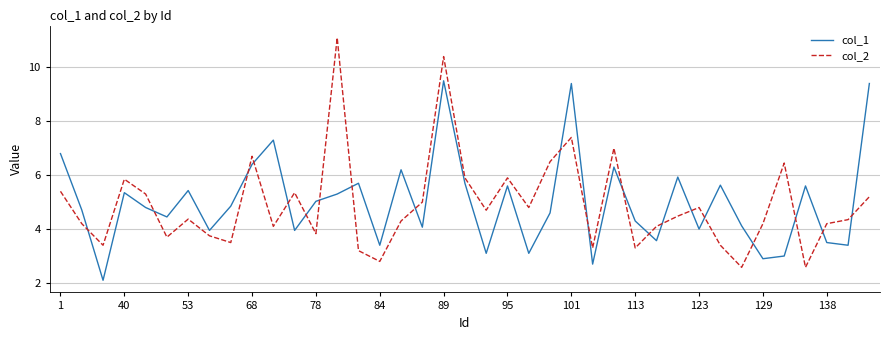

How many times do col_2 and col_1 cross each other?

20